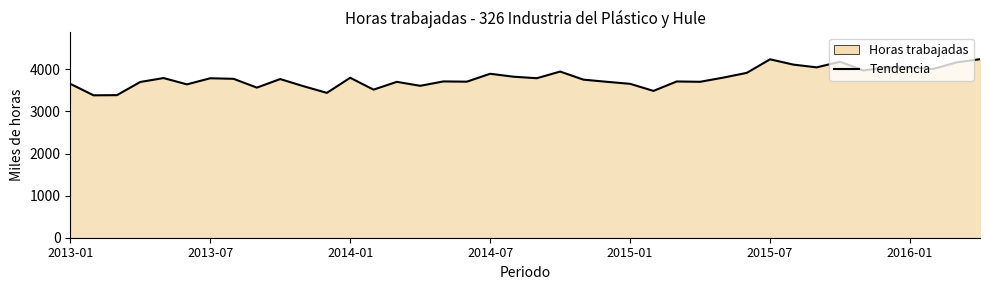

The chart shows a value of 3703 at 23. True or false?

True